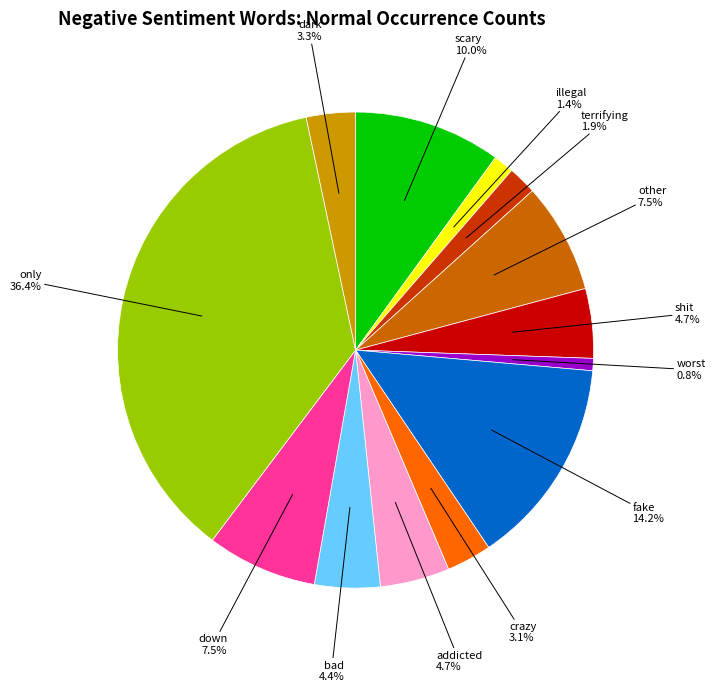

Is there a majority slice in this chart?

No